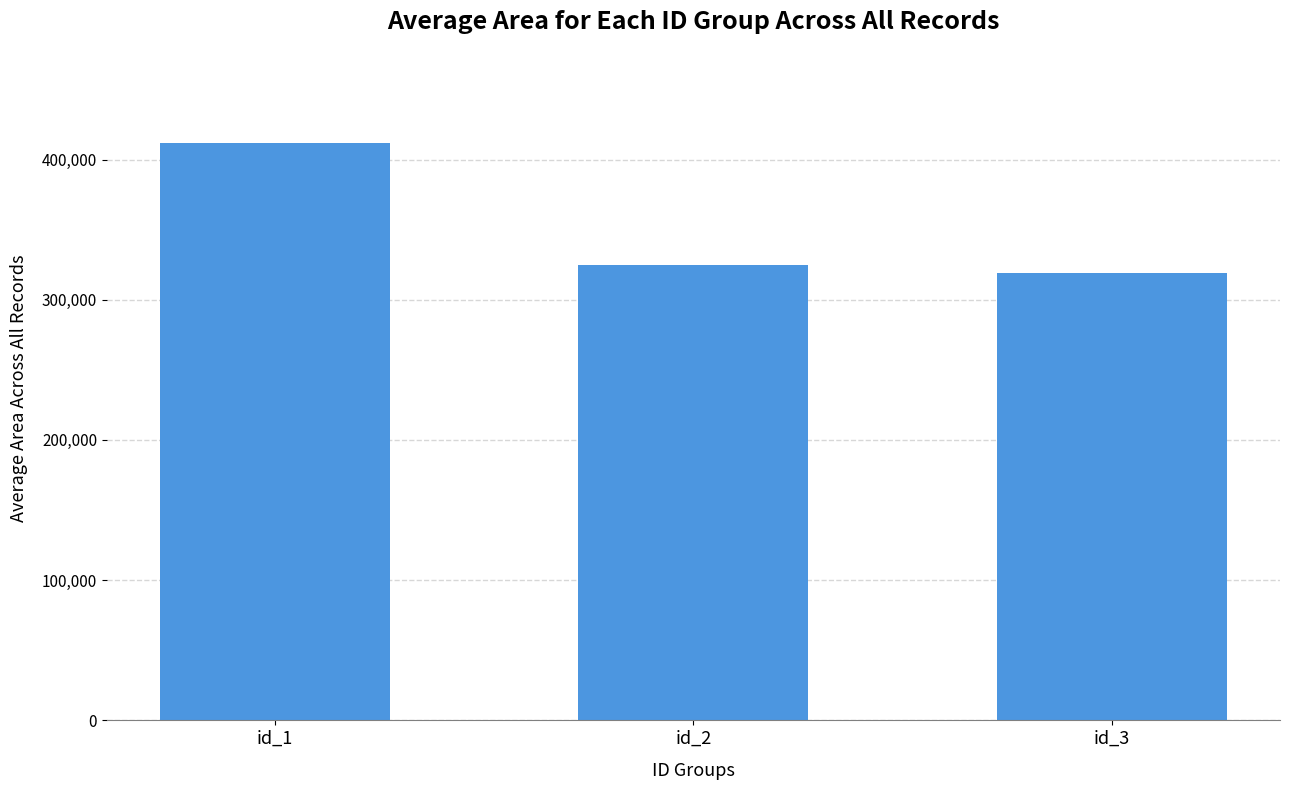

What is the sum of all values?

1055746.5